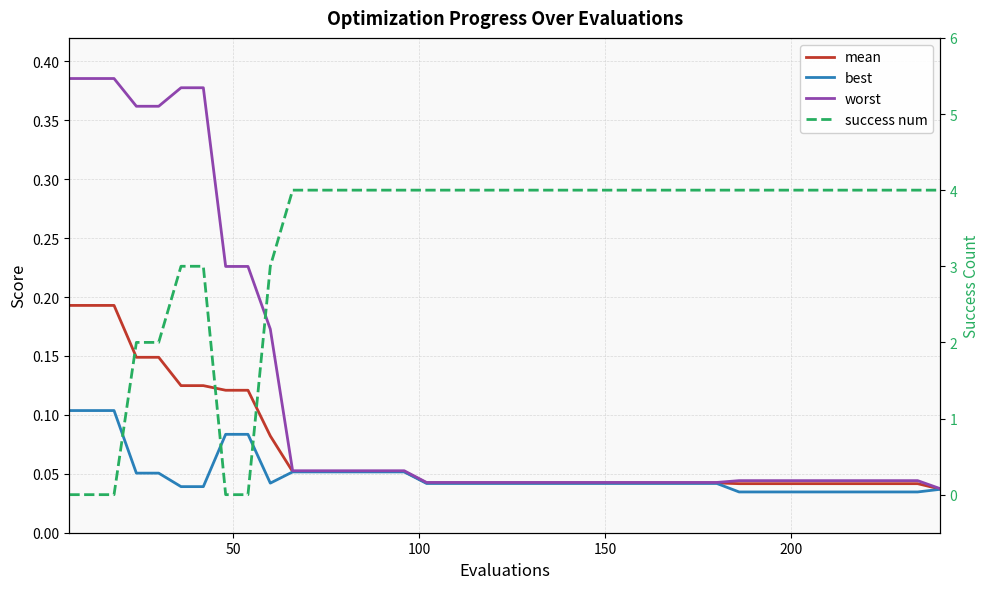

After their last crossing, which series has the higher values: worst or success num?

success num